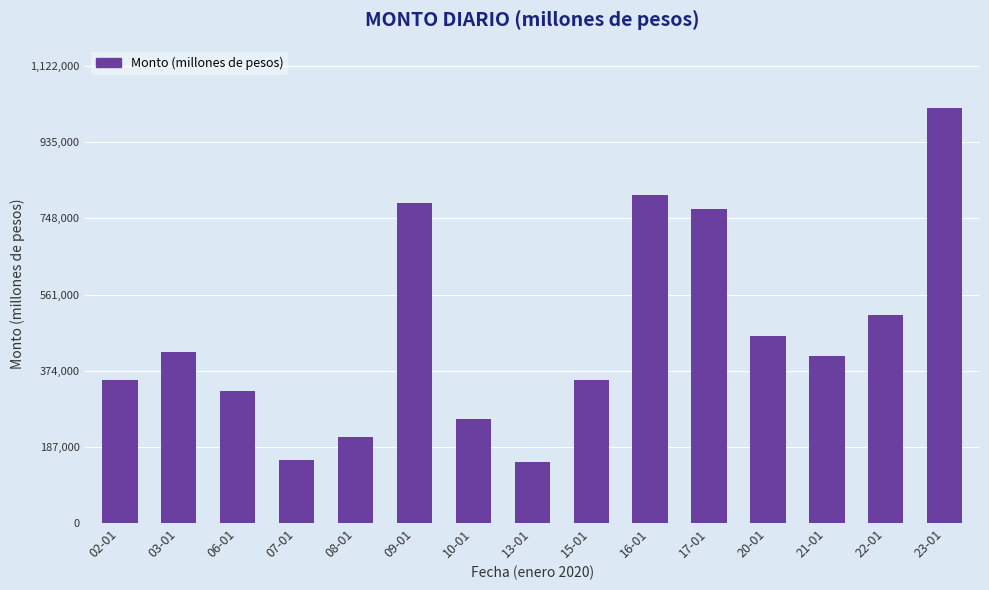

The chart shows a value of 535853 at 06-01. True or false?

False